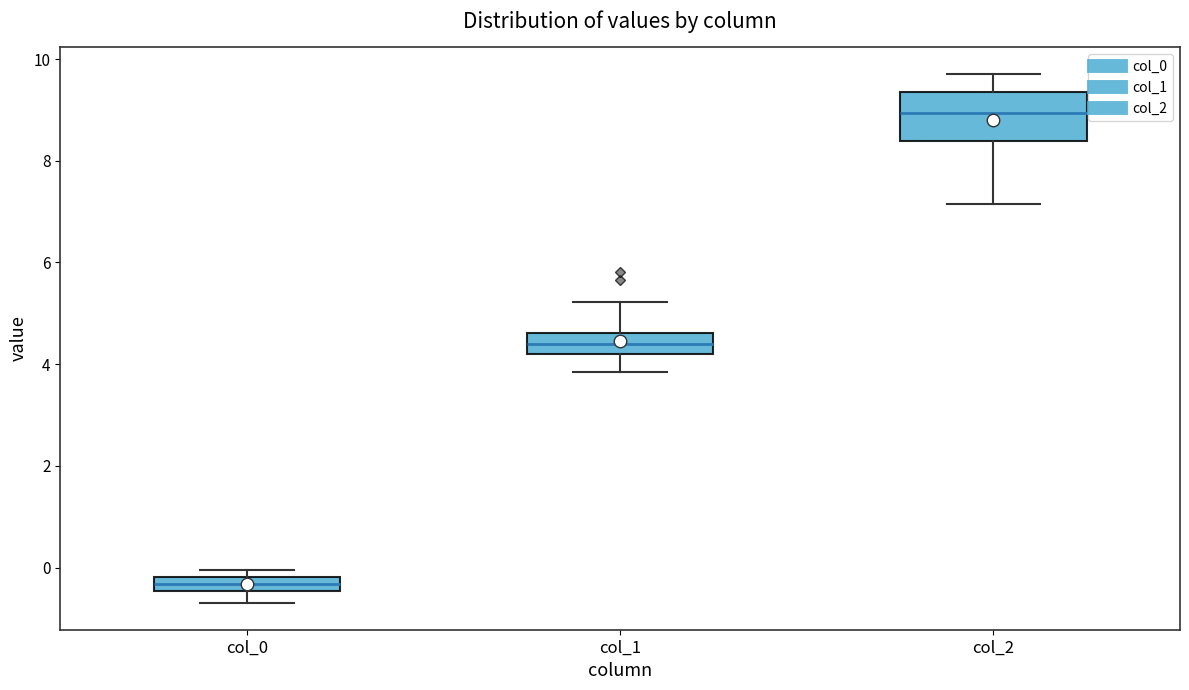

Where does the lower whisker of the box for col_0 end on the y-axis? The values are not printed on the chart, so give them approximately, as read against the axis.

-0.8